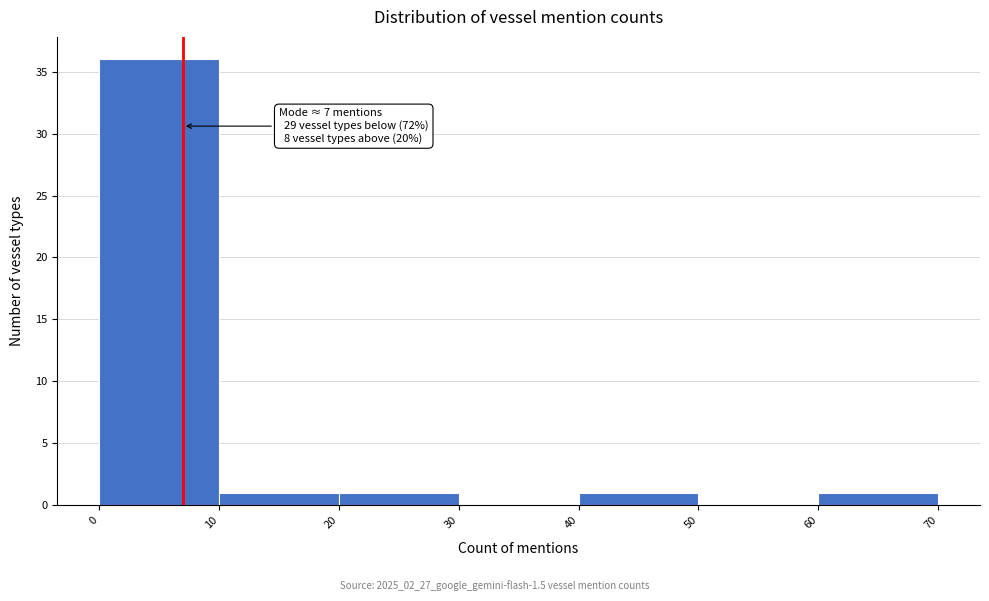

Over which range of the x-axis is the bar tallest?

0 to 10